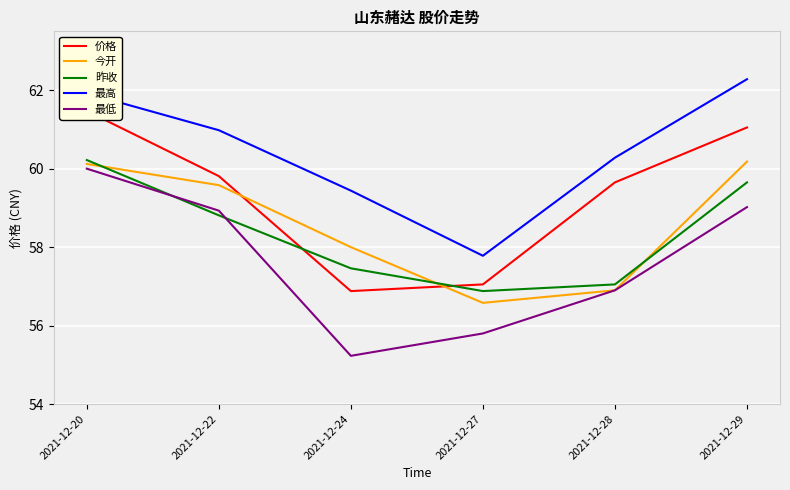

True or false: 价格 and 最低 intersect in this chart.

False